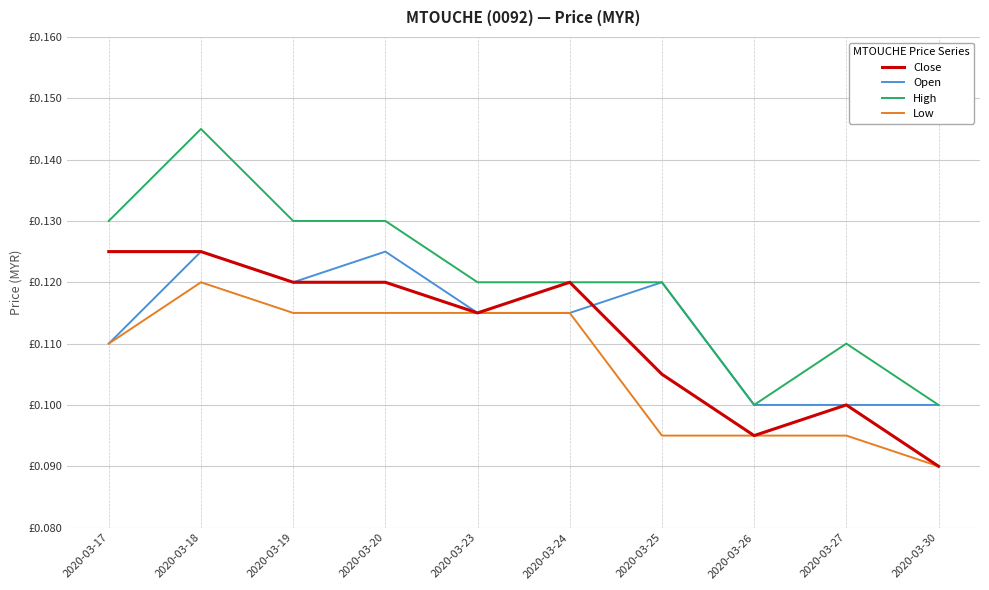

At which category does Open reach its first local peak?

2020-03-18